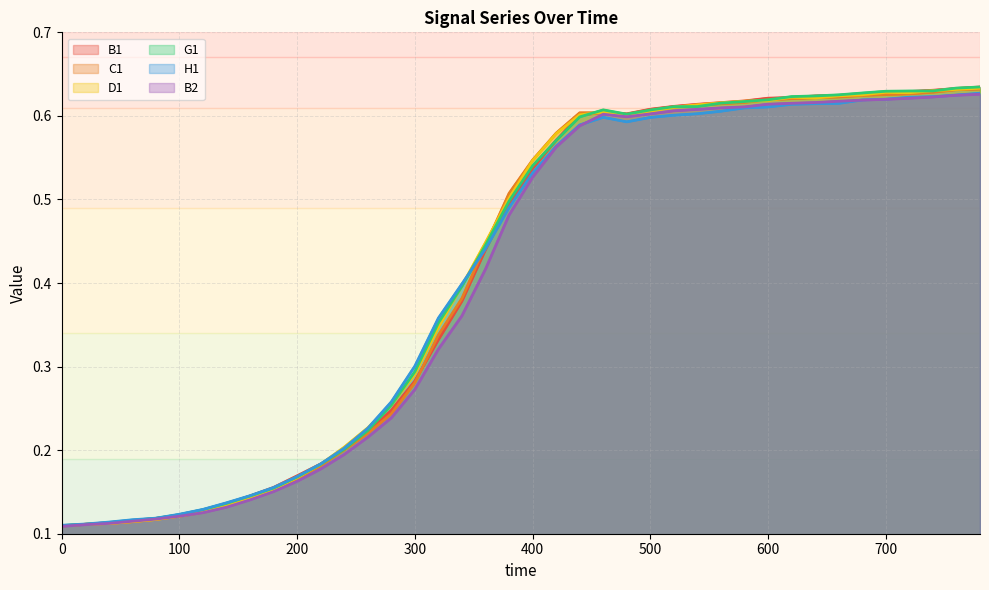

The B1 series shows 0.3 at 15. True or false?

True